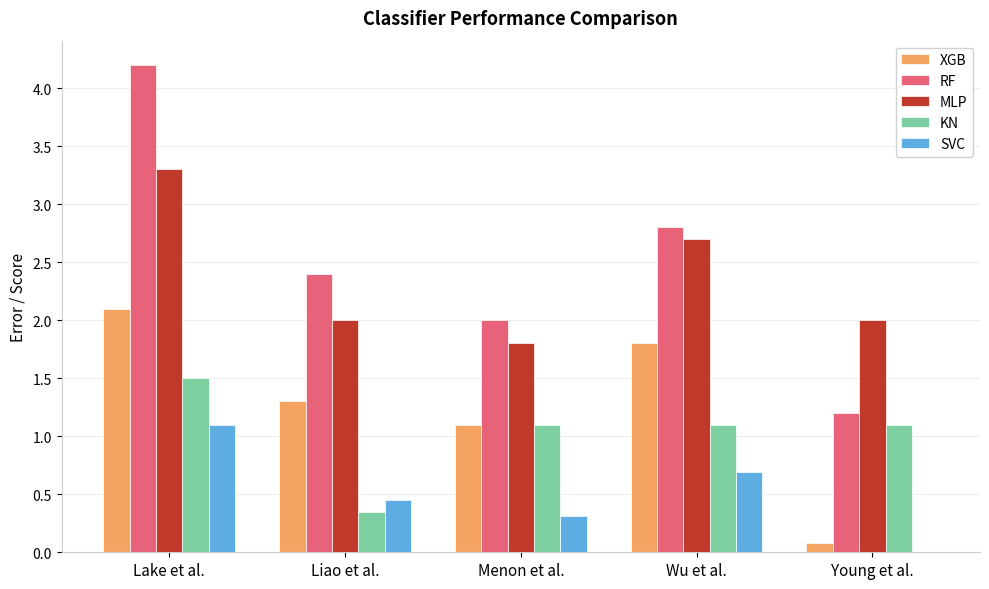

How many groups of bars are there?

5